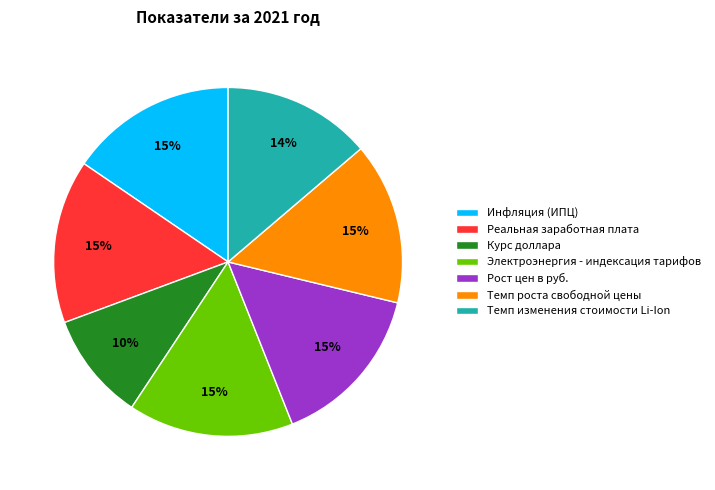

True or false: Рост цен в руб. accounts for 15% of the total.

True